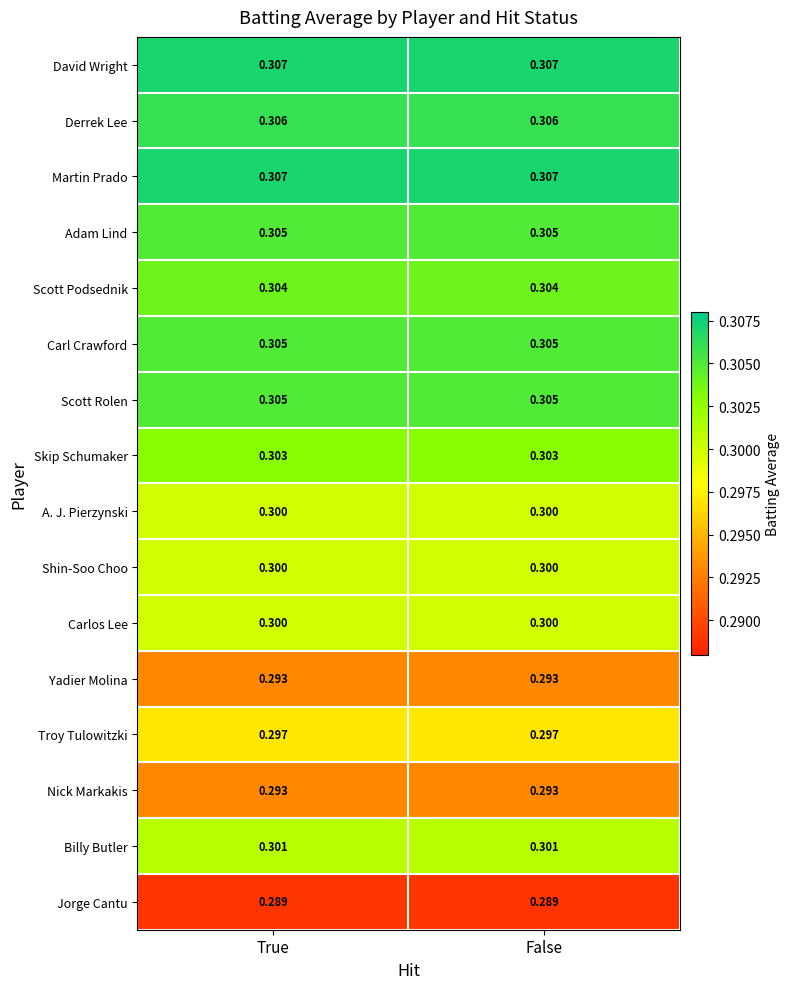

Which label corresponds to the smallest value in the chart?

True